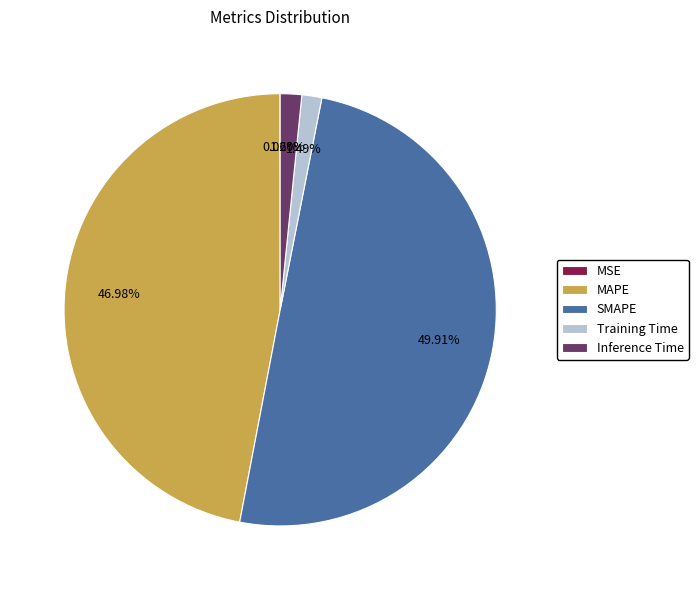

What is the largest slice in the pie chart?

SMAPE